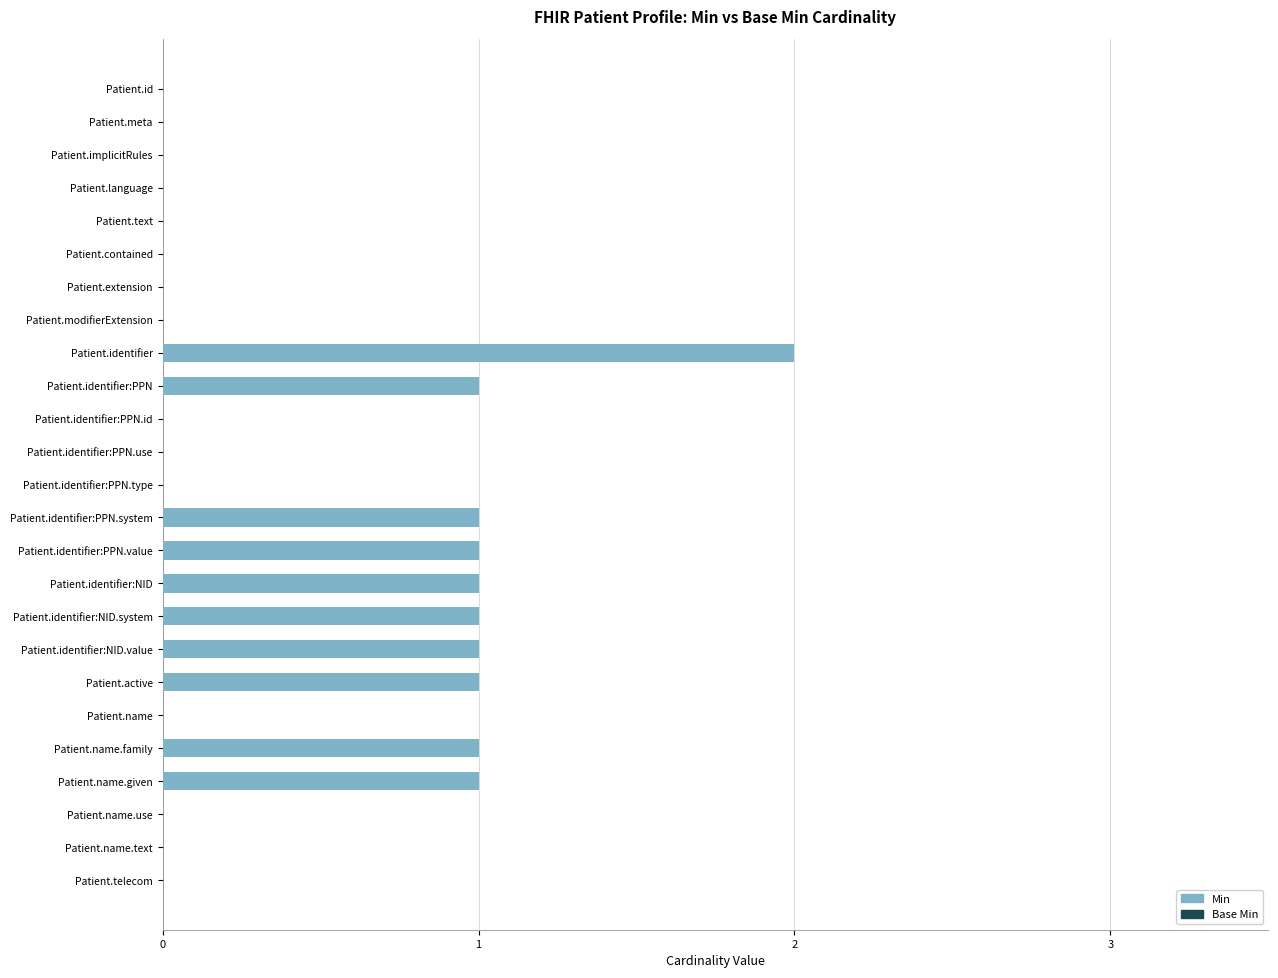

Reading top to bottom, what are all the values shown in this chart?

Patient.id=0	Patient.meta=0	Patient.implicitRules=0	Patient.language=0	Patient.text=0	Patient.contained=0	Patient.extension=0	Patient.modifierExtension=0	Patient.identifier=2	Patient.identifier:PPN=1	Patient.identifier:PPN.id=0	Patient.identifier:PPN.use=0	Patient.identifier:PPN.type=0	Patient.identifier:PPN.system=1	Patient.identifier:PPN.value=1	Patient.identifier:NID=1	Patient.identifier:NID.system=1	Patient.identifier:NID.value=1	Patient.active=1	Patient.name=0	Patient.name.family=1	Patient.name.given=1	Patient.name.use=0	Patient.name.text=0	Patient.telecom=0